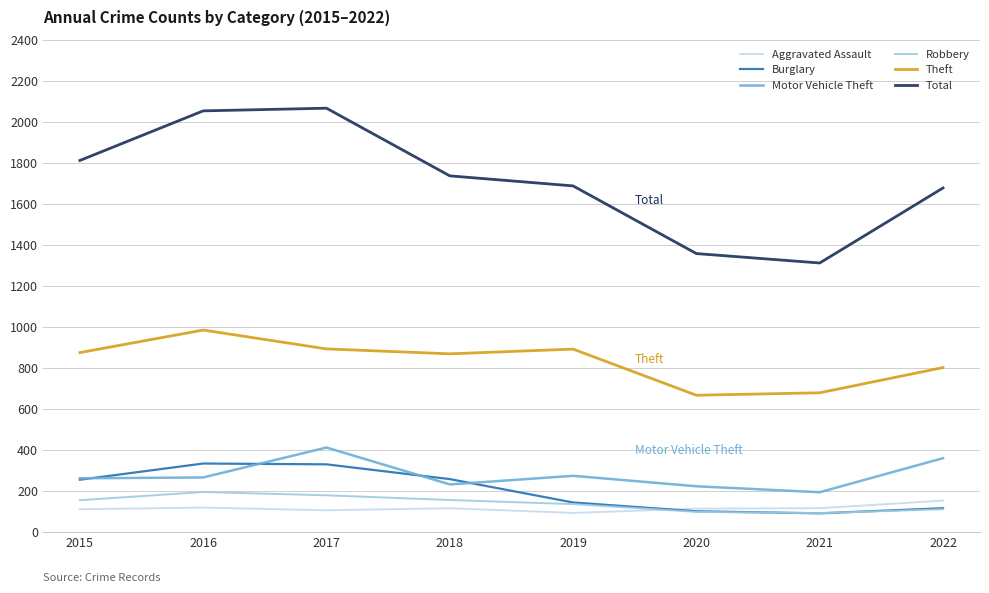

True or false: Total has a value of 1736 at 2018.

True